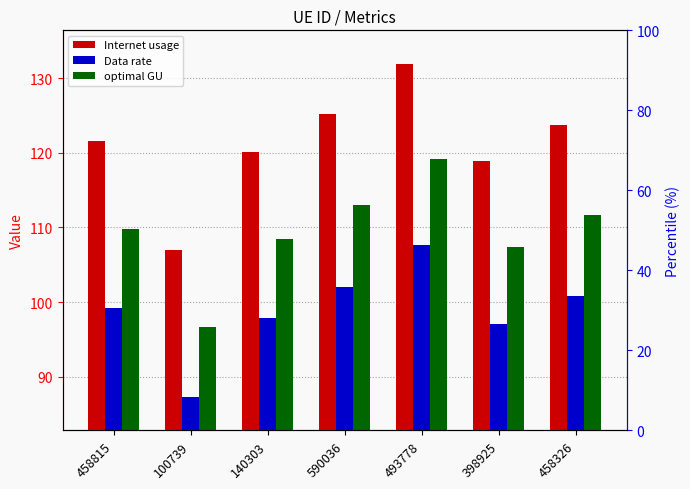

What is the total value across all series at 458815?

330.7